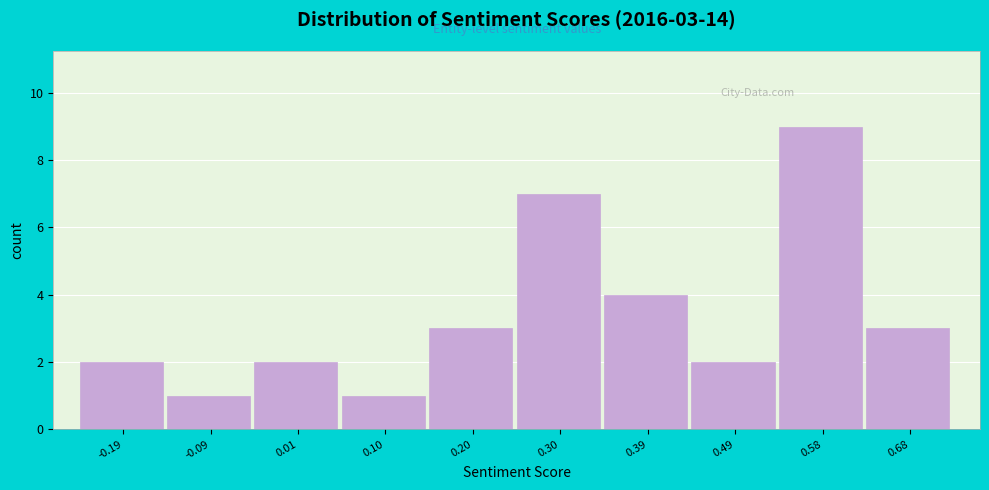

Which range on the x-axis has the tallest bar?

0.54 to 0.63